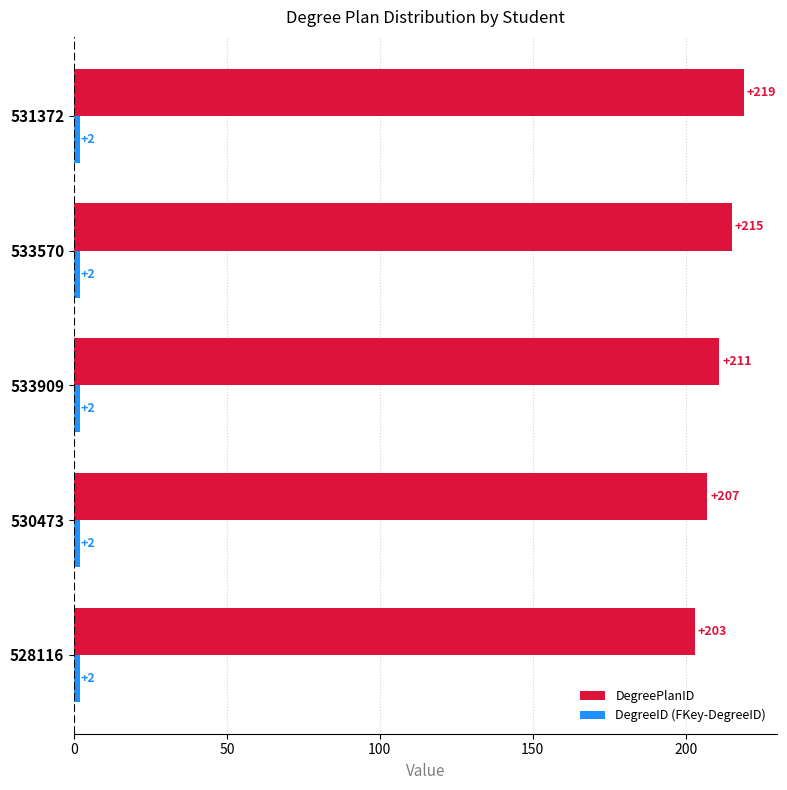

The value of DegreePlanID at 528116 is 52. True or false?

False